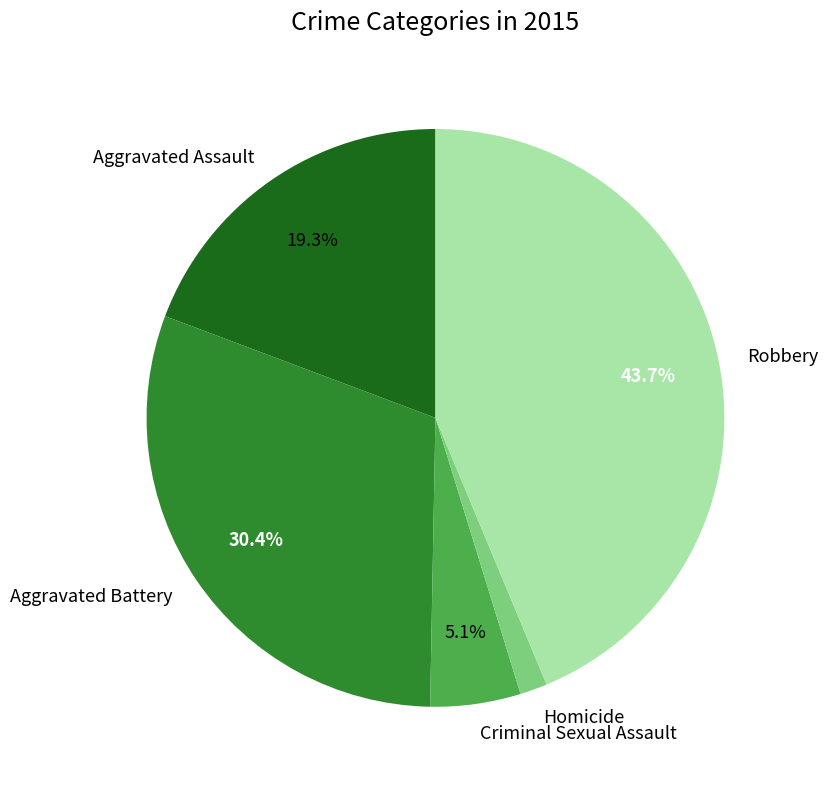

Does Criminal Sexual Assault represent more than half of the total?

No